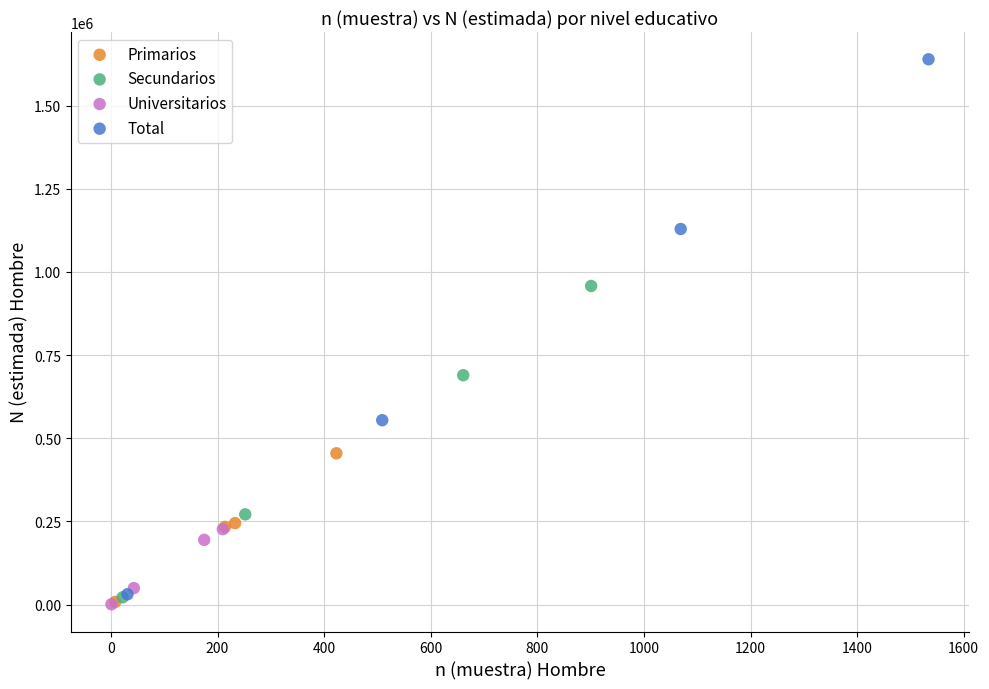

What are all the series names shown in the legend?

Primarios, Secundarios, Universitarios, Total